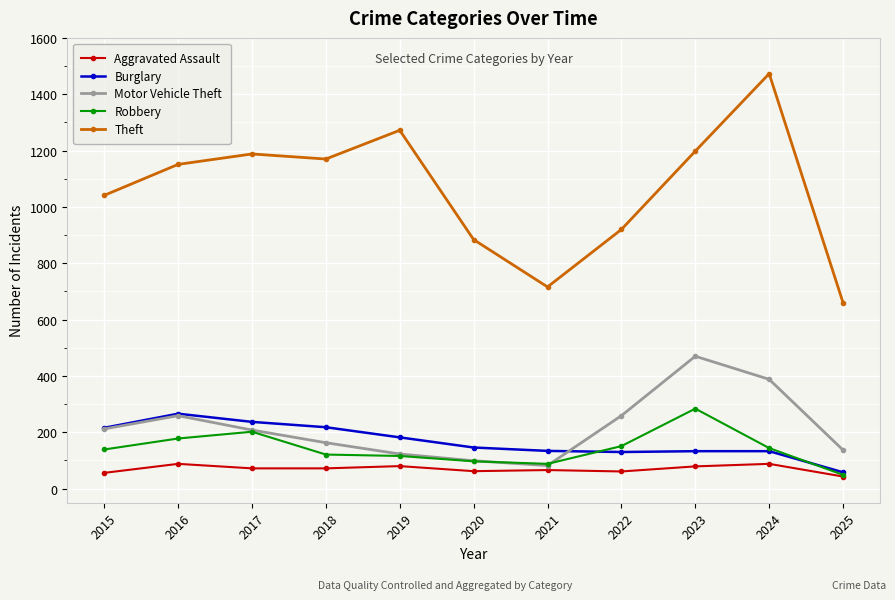

What is the difference between the maximum and second lowest values in the Motor Vehicle Theft series?

371